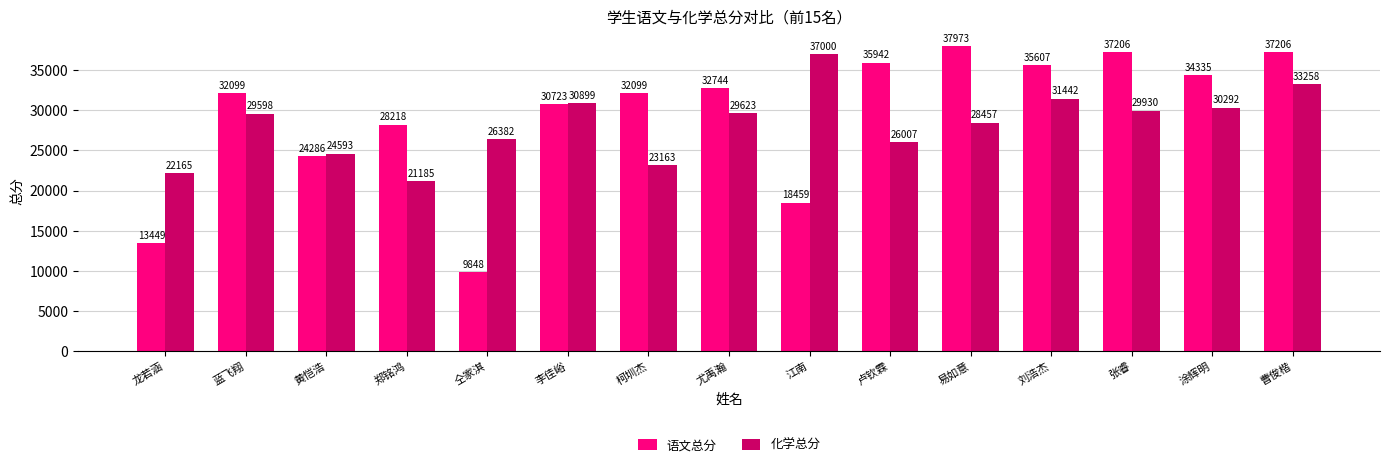

At which category is the sum across all series the highest?

曹俊楷